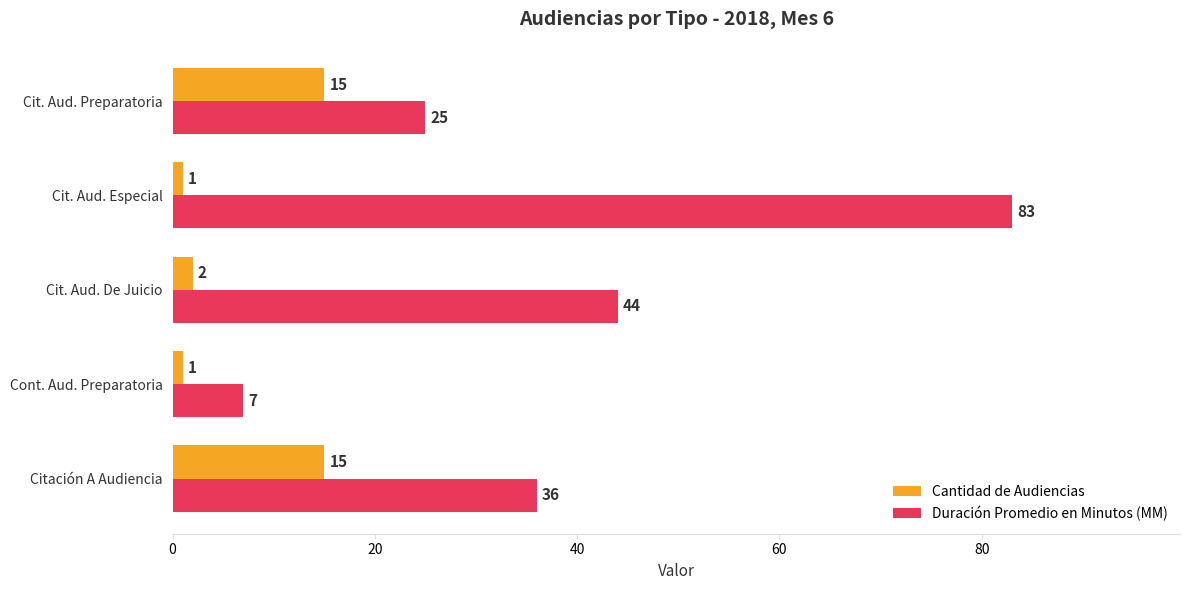

What is the sum of the Cantidad de Audiencias values at Citación A Audiencia and Cit. Aud. De Juicio?

17